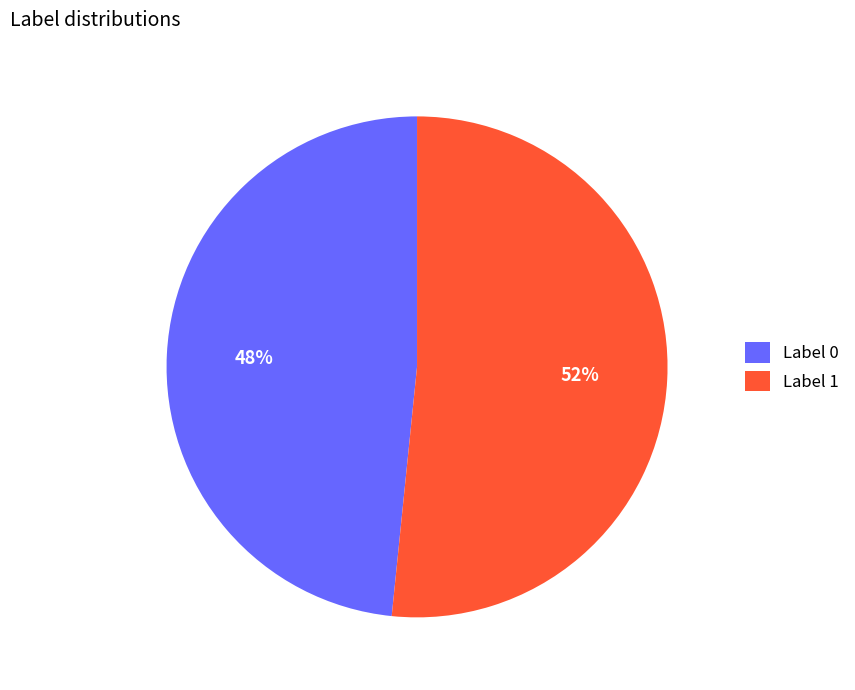

Combined, do Label 1 and Label 0 account for over 50%?

Yes